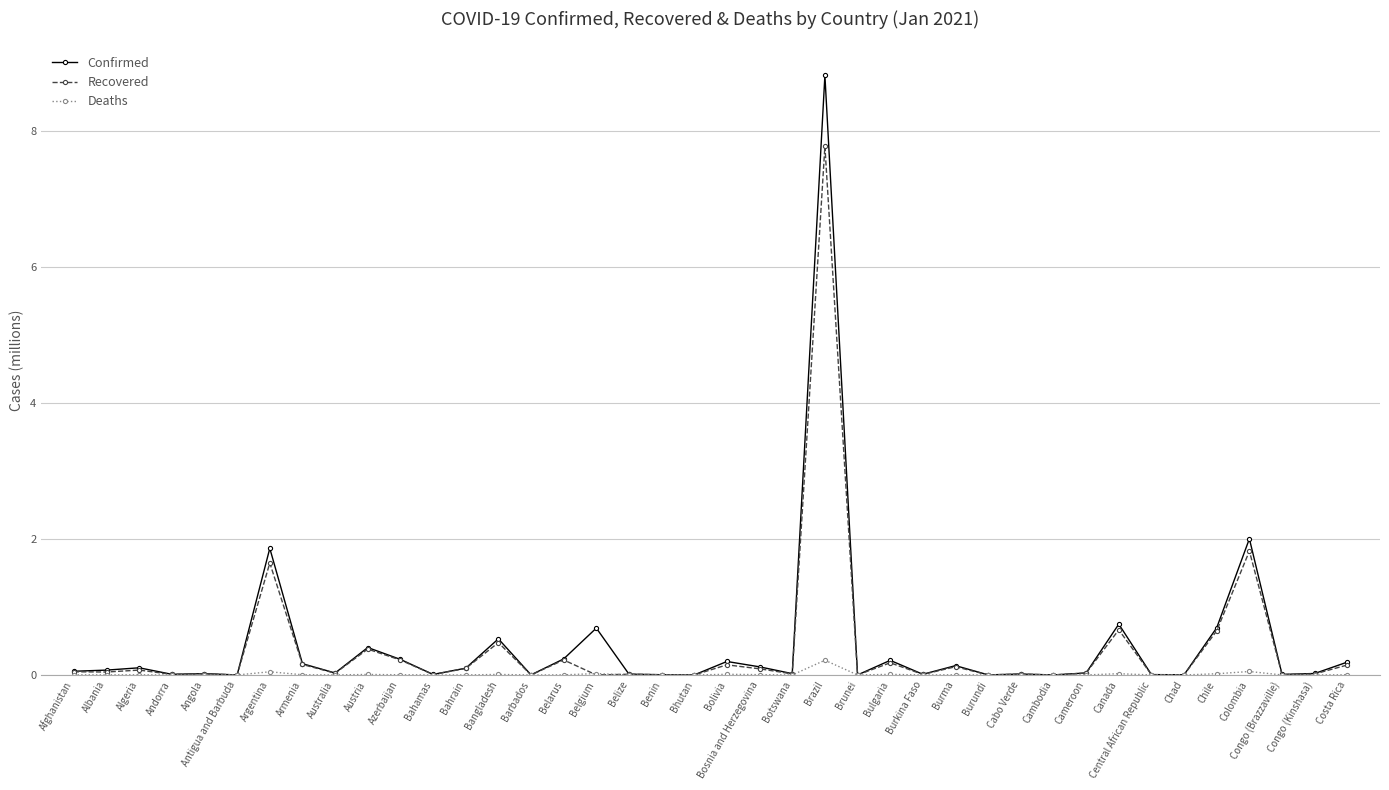

What is the difference between the maximum and second lowest values in the Recovered series?

7.8